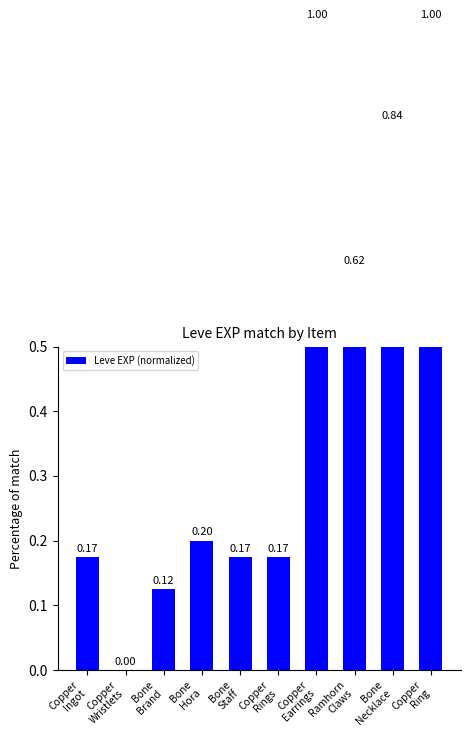

What is the change in value from Bone
Necklace to Copper
Ring?

+0.2